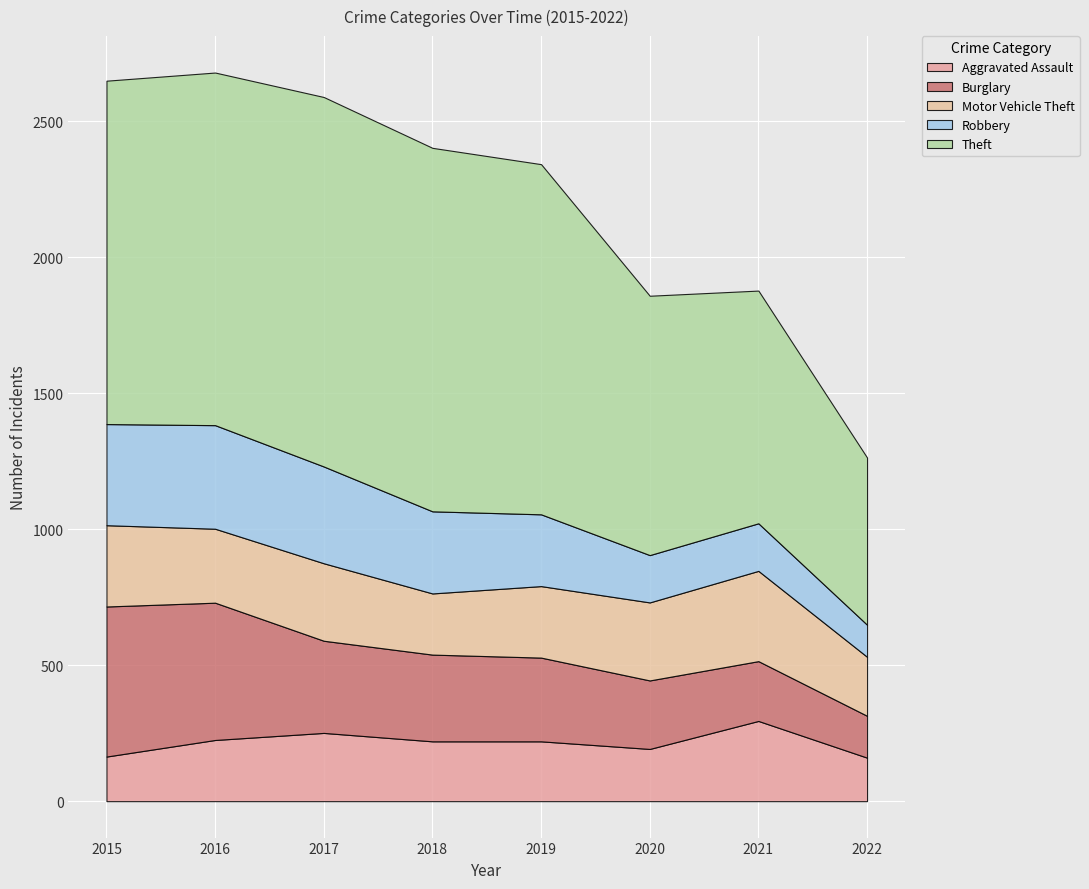

The Robbery series shows 175 at 2021. True or false?

True